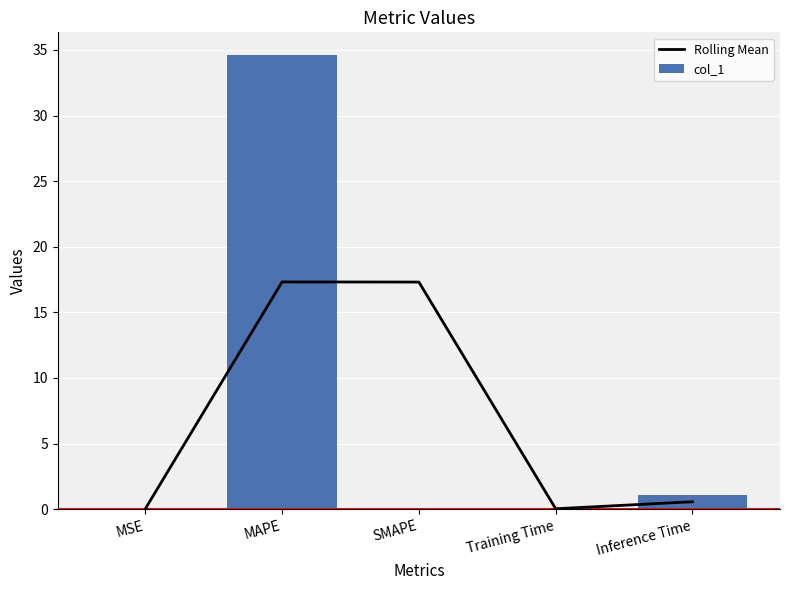

What is the sum of the Rolling Mean values at Inference Time and Training Time?

0.6